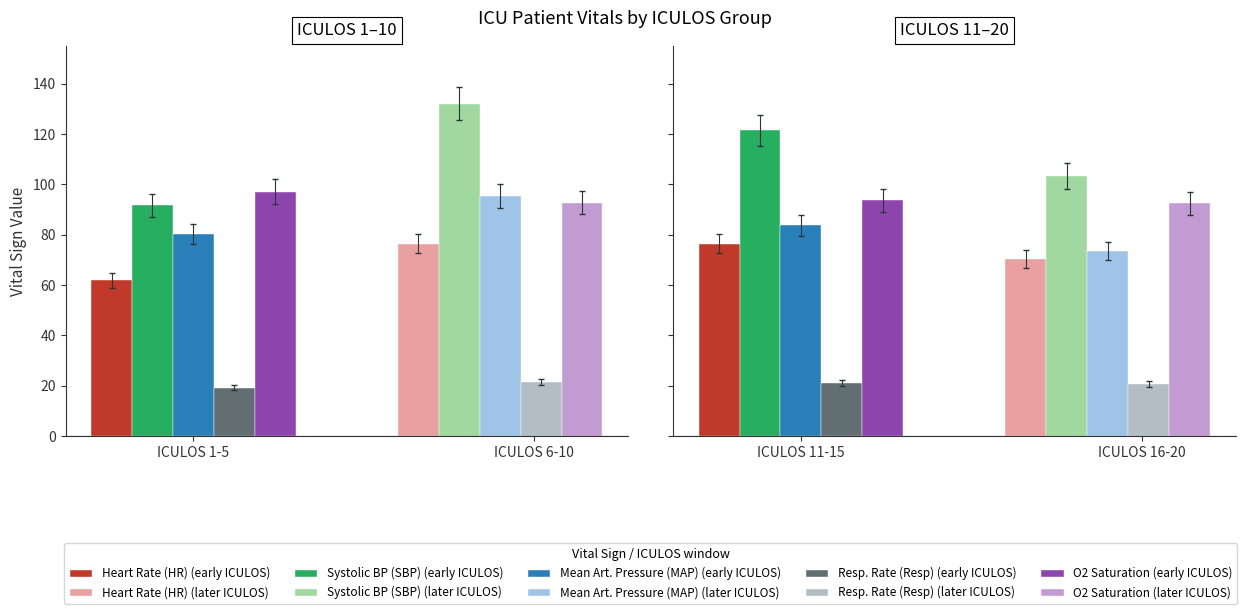

Is the value of SBP at 14 greater than the value of O2Sat at 7?

Yes